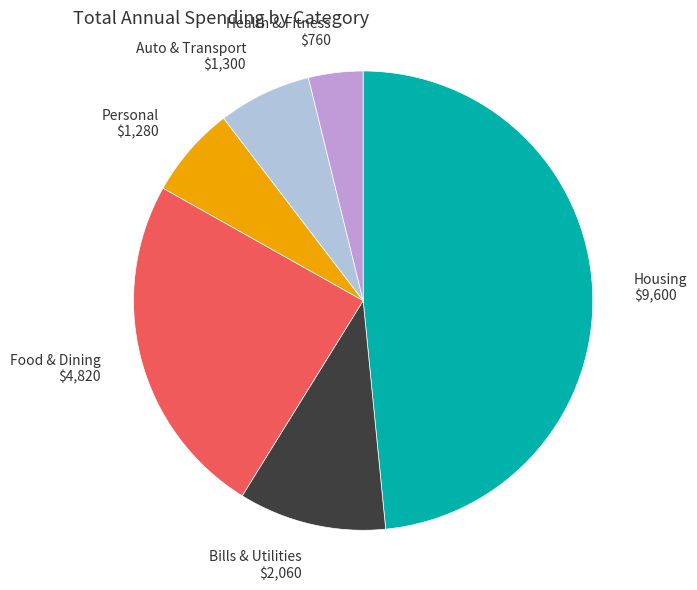

Count the number of slices in the pie.

6